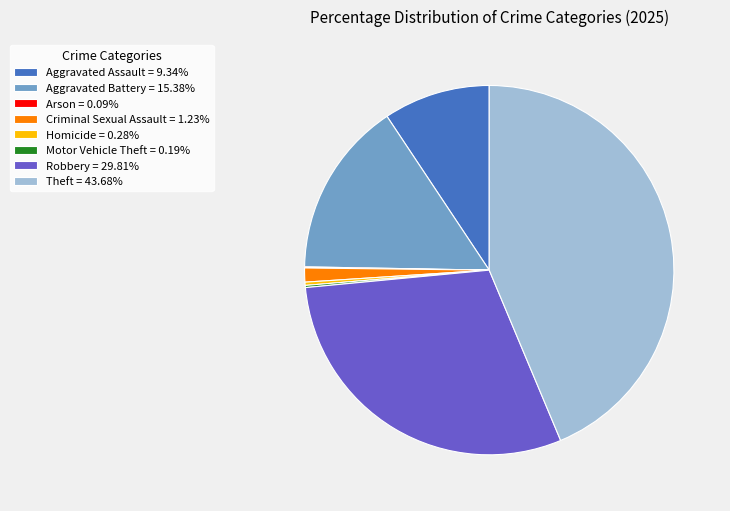

The Theft slice represents 44% of the pie. True or false?

True